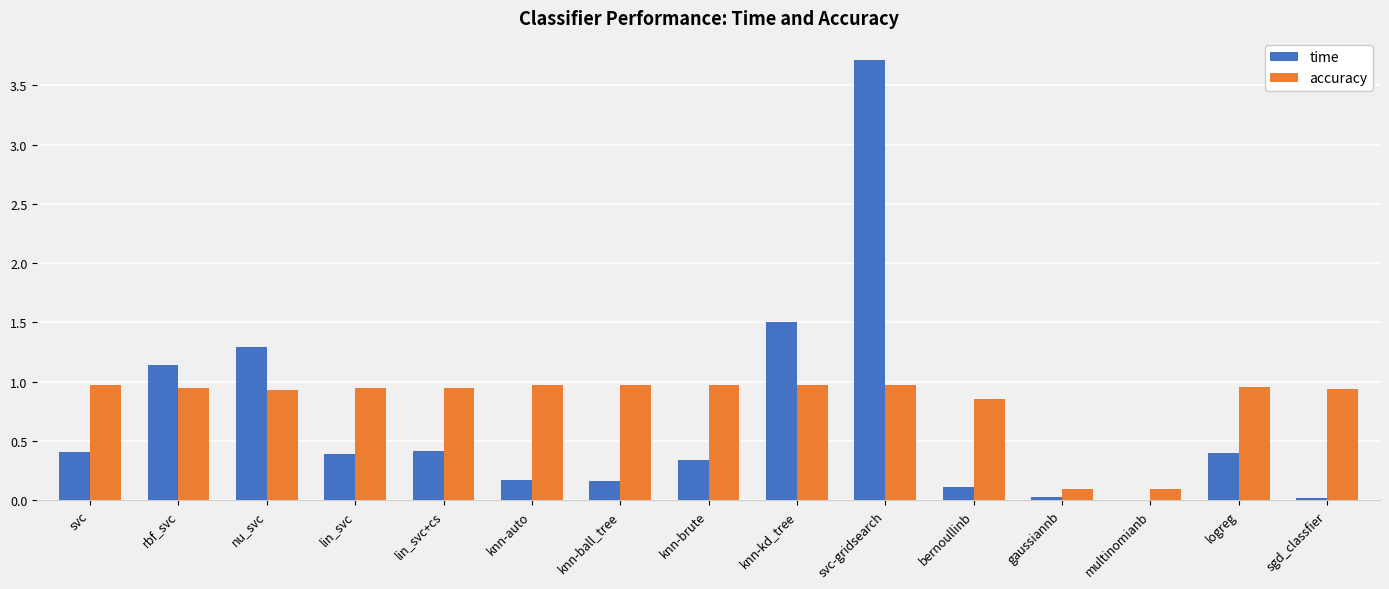

Is it true that accuracy equals 1.0 at knn-auto?

True